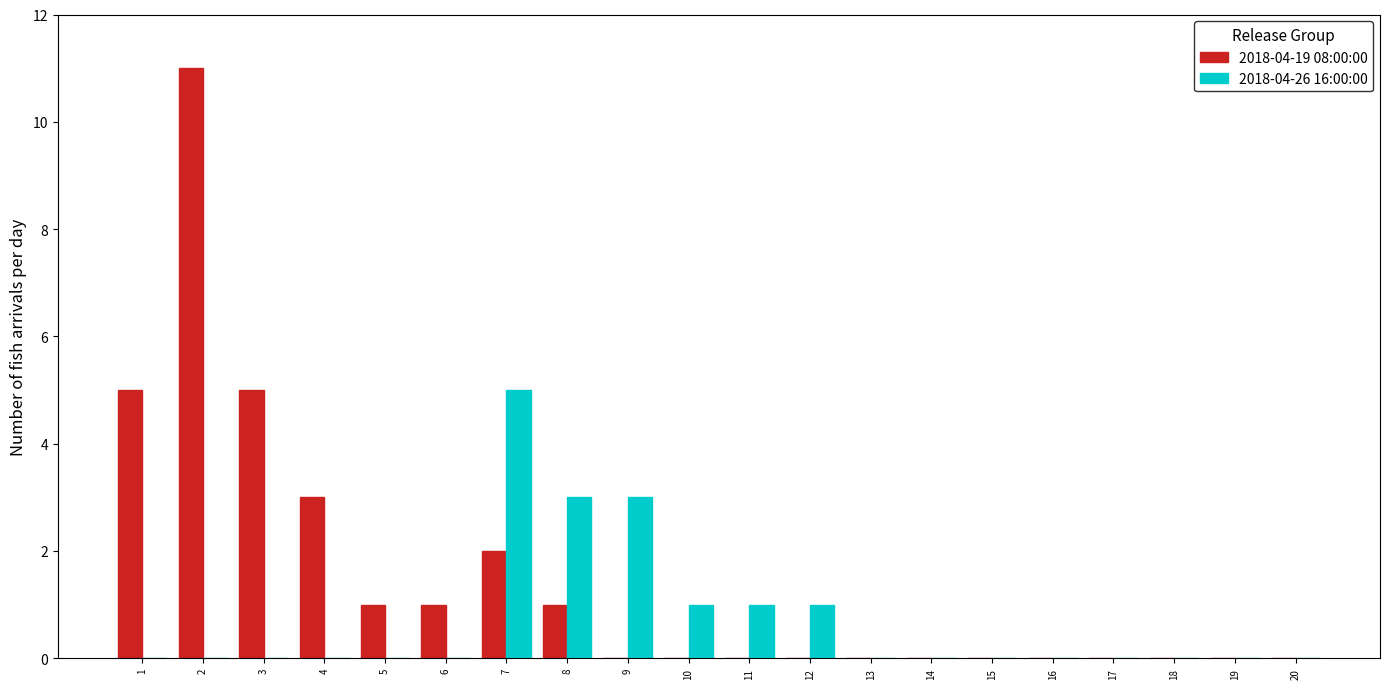

Between 11 and 18, which series saw the biggest shift?

2018-04-26 16:00:00